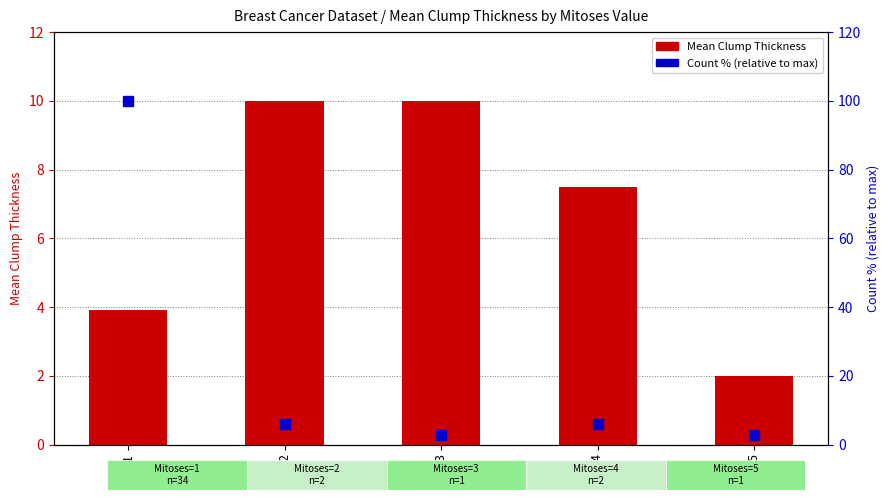

Which has a higher value, 3 or 5?

3